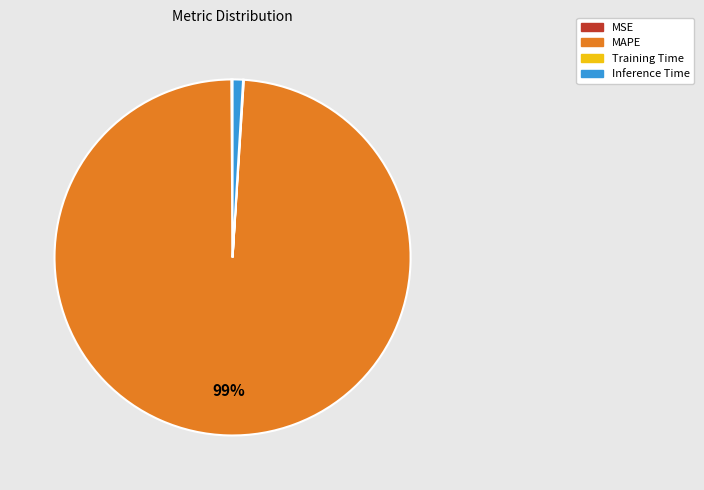

To the nearest percent, what is the combined percentage of MAPE and Inference Time?

100%